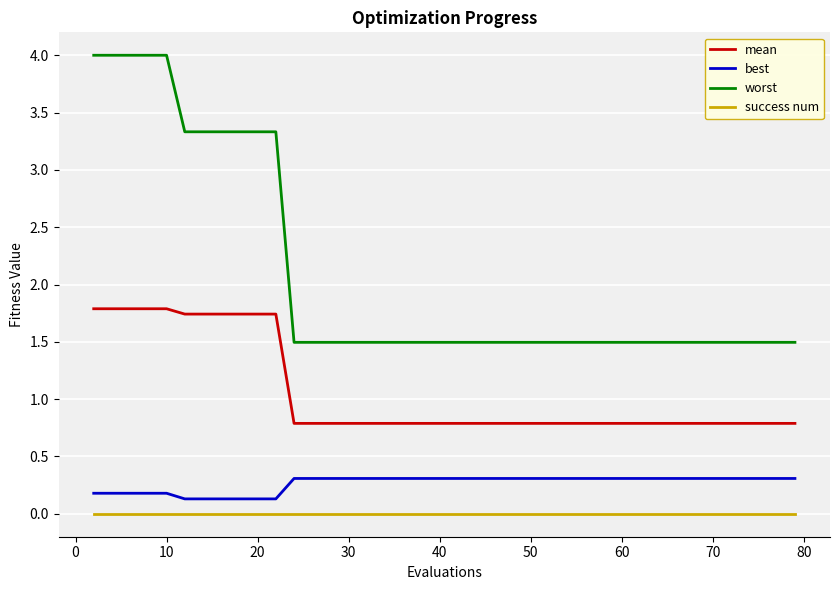

What is the maximum value shown in the chart?

4.0